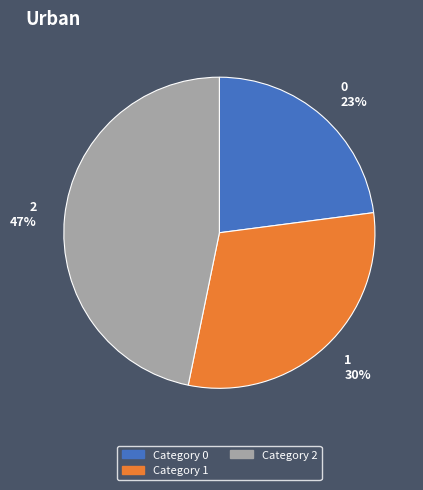

To the nearest percent, what is the difference between the largest and smallest slice percentages?

24%